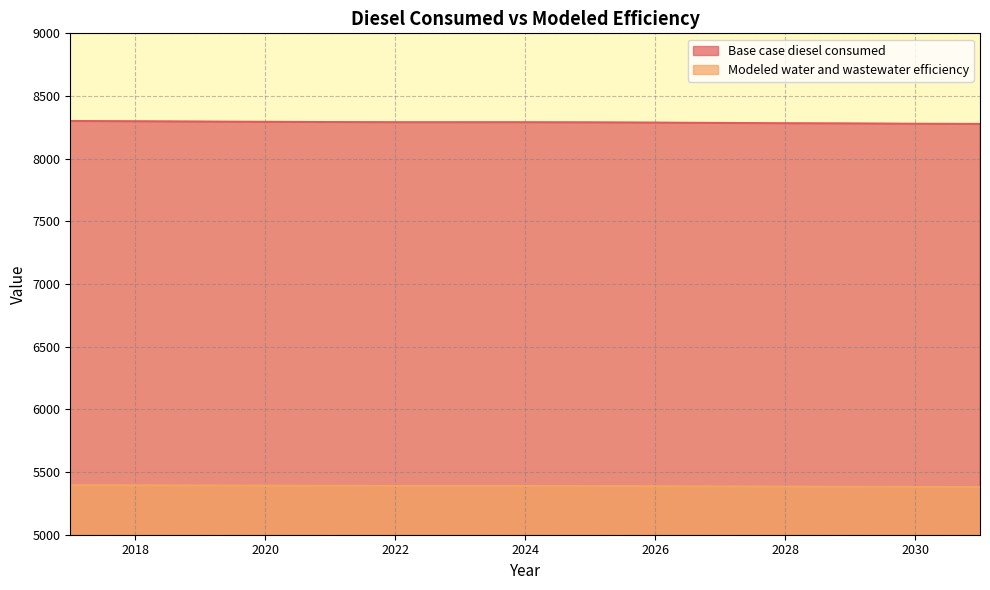

True or false: Base case diesel consumed and Modeled water and wastewater efficiency intersect in this chart.

False